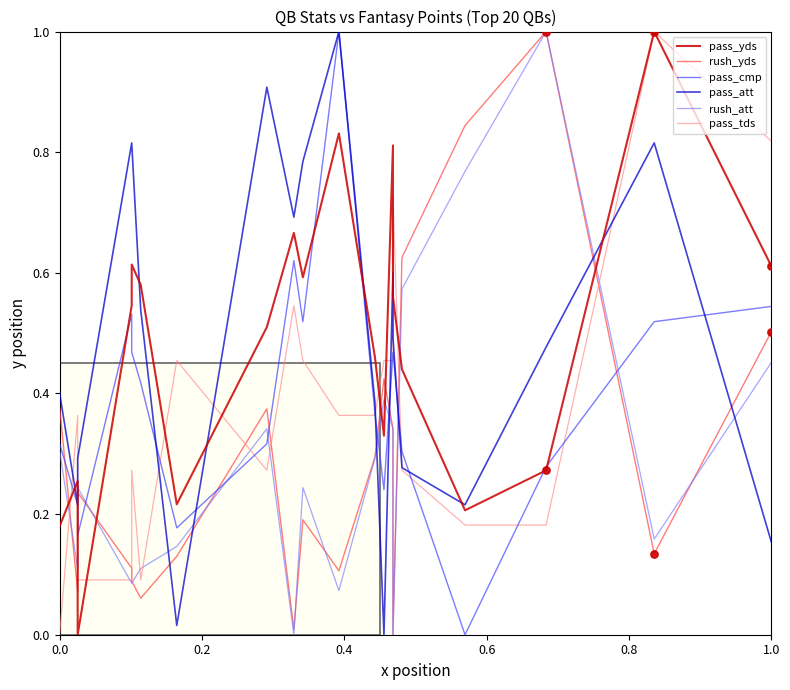

Which series has the largest total across all categories?

pass_att